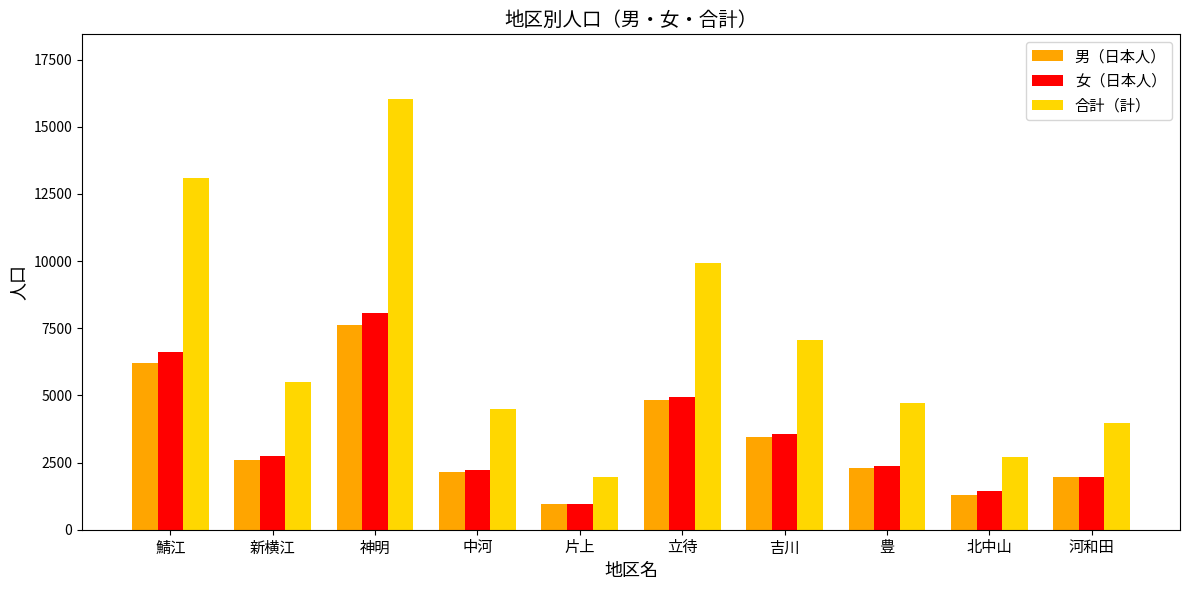

What is the difference between the highest and lowest values at 中河?

2331